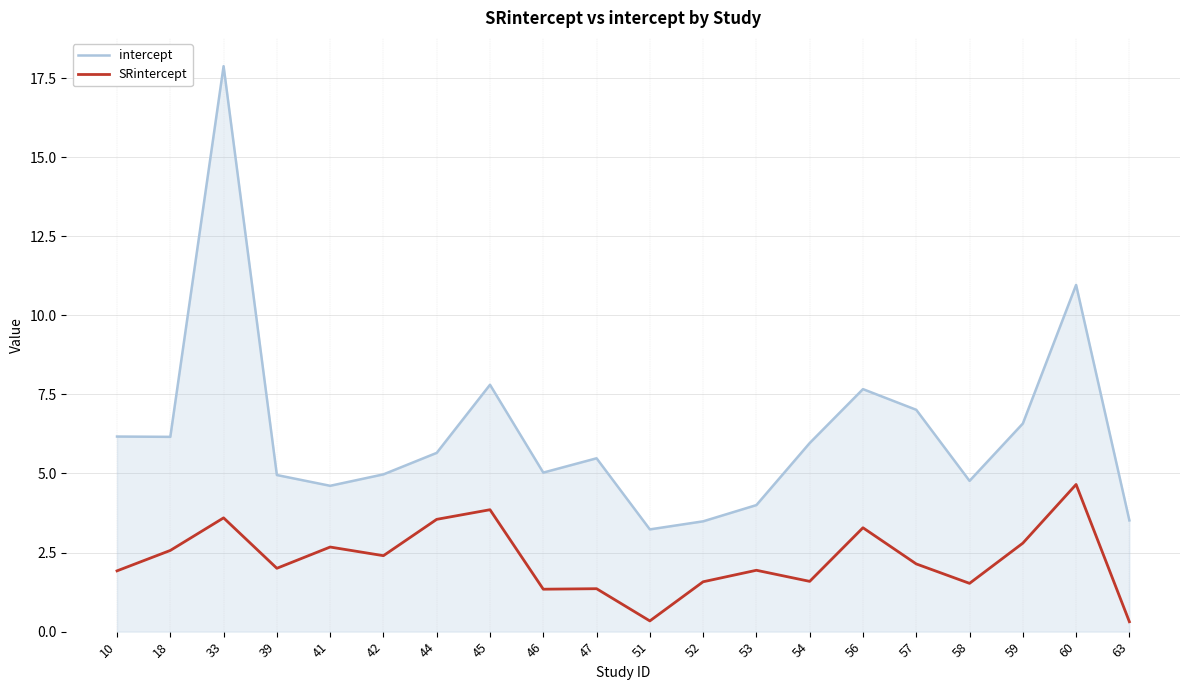

What is the total value across all series at 60?

15.6